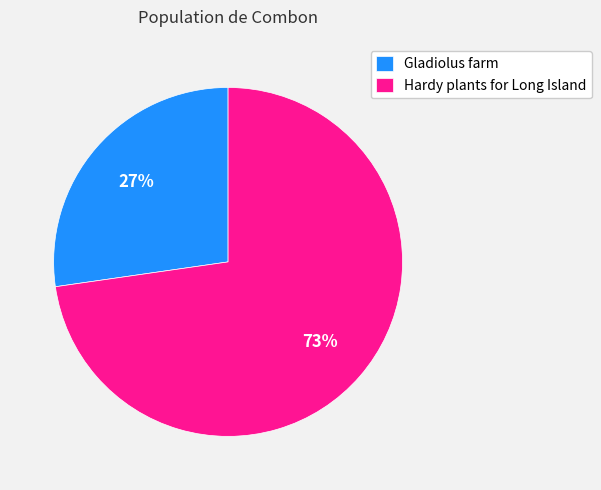

The Gladiolus farm slice represents 27% of the pie. True or false?

True